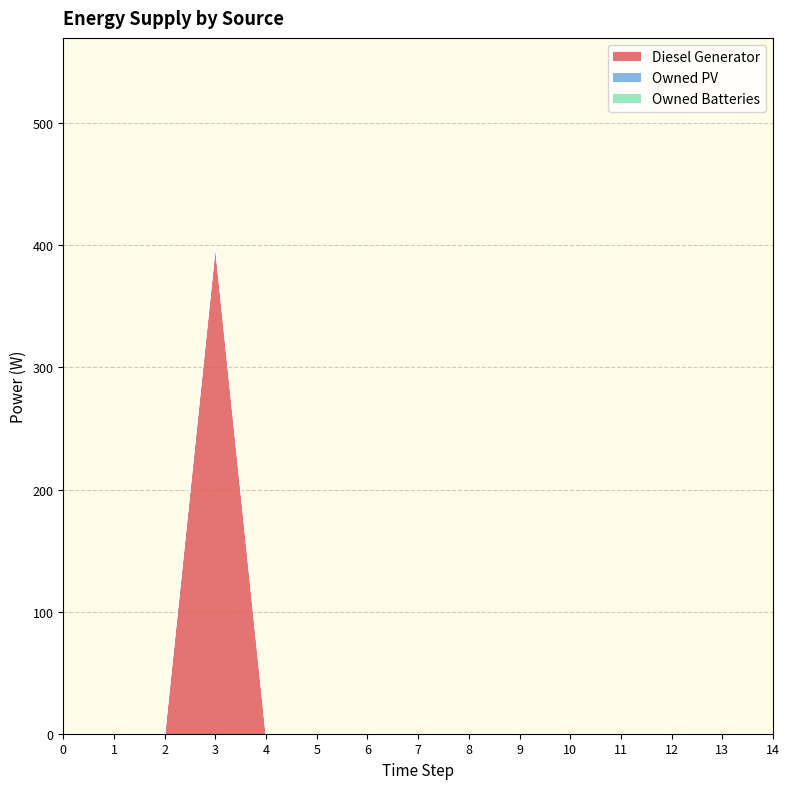

True or false: Diesel Generator and Owned PV intersect in this chart.

False